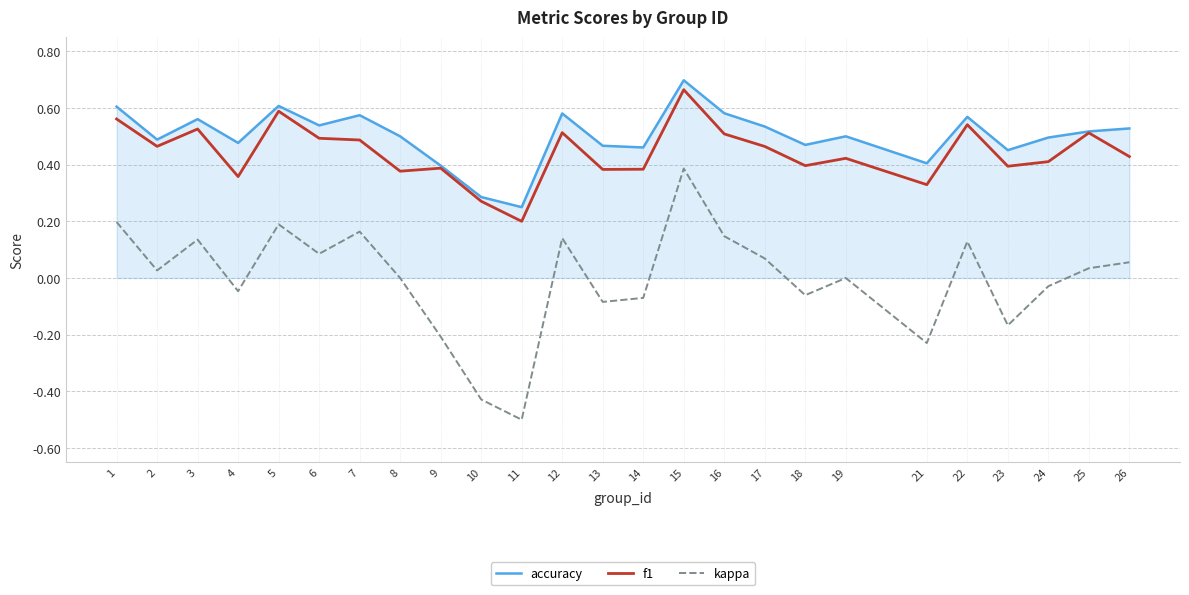

Is it true that kappa equals -0.0 at 24?

True